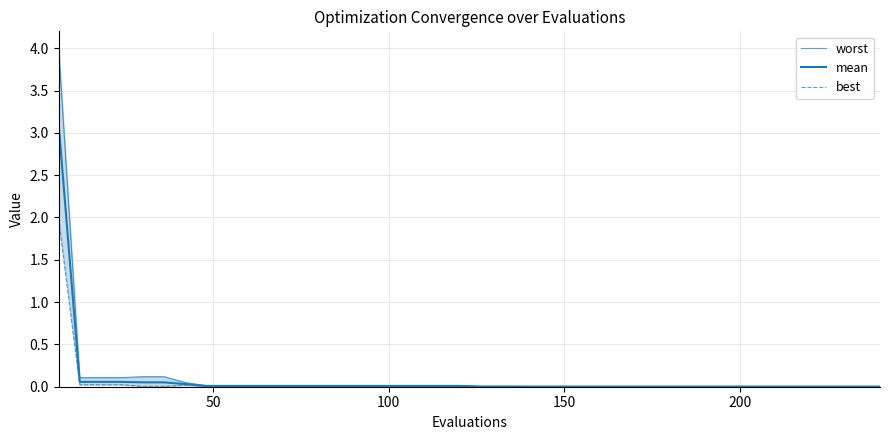

Does the chart have visible grid lines?

Yes